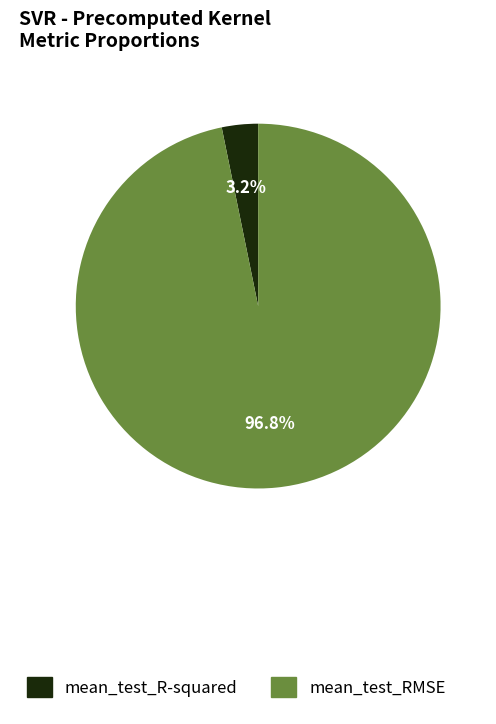

True or false: mean_test_R-squared accounts for 18% of the total.

False